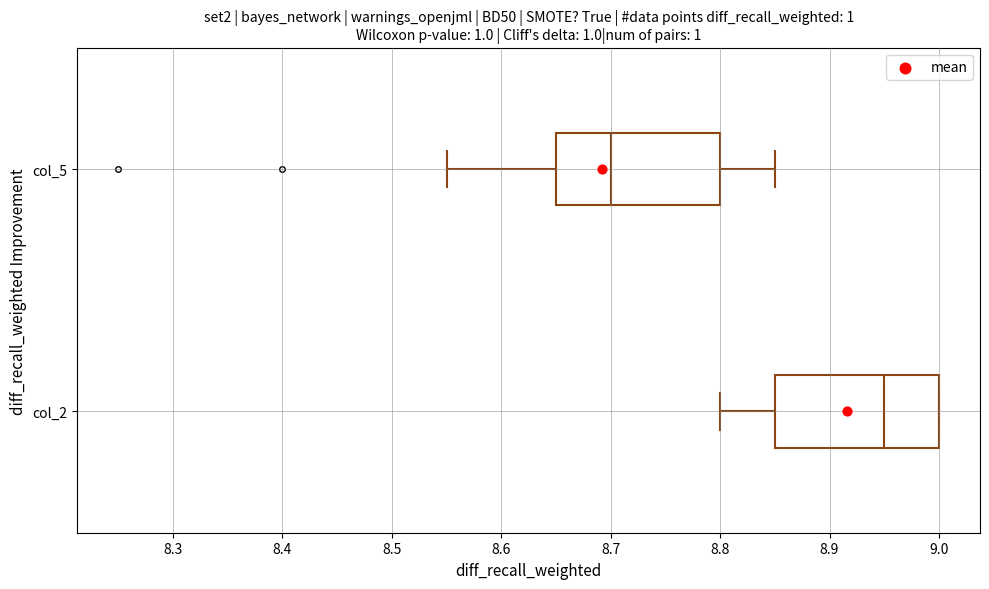

Reading bottom to top, read every box against the x-axis: the position of its median line, the range the box covers, and the ends of its whiskers. The values are not printed on the chart, so give them approximately, as read against the axis.

col_2: median 8.95, box 8.85 to 9.00, whiskers 8.80 to 9.00
col_5: median 8.70, box 8.65 to 8.80, whiskers 8.55 to 8.85